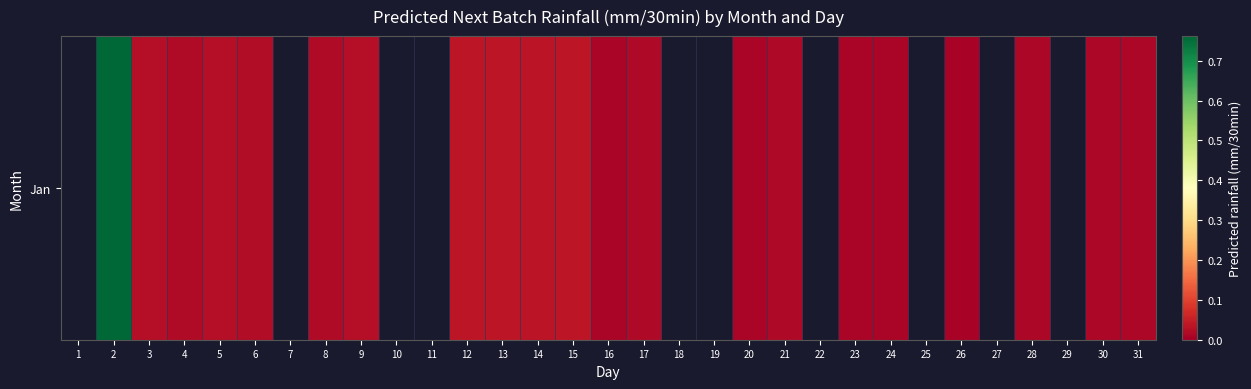

The value at 8 is 0.0. True or false?

False